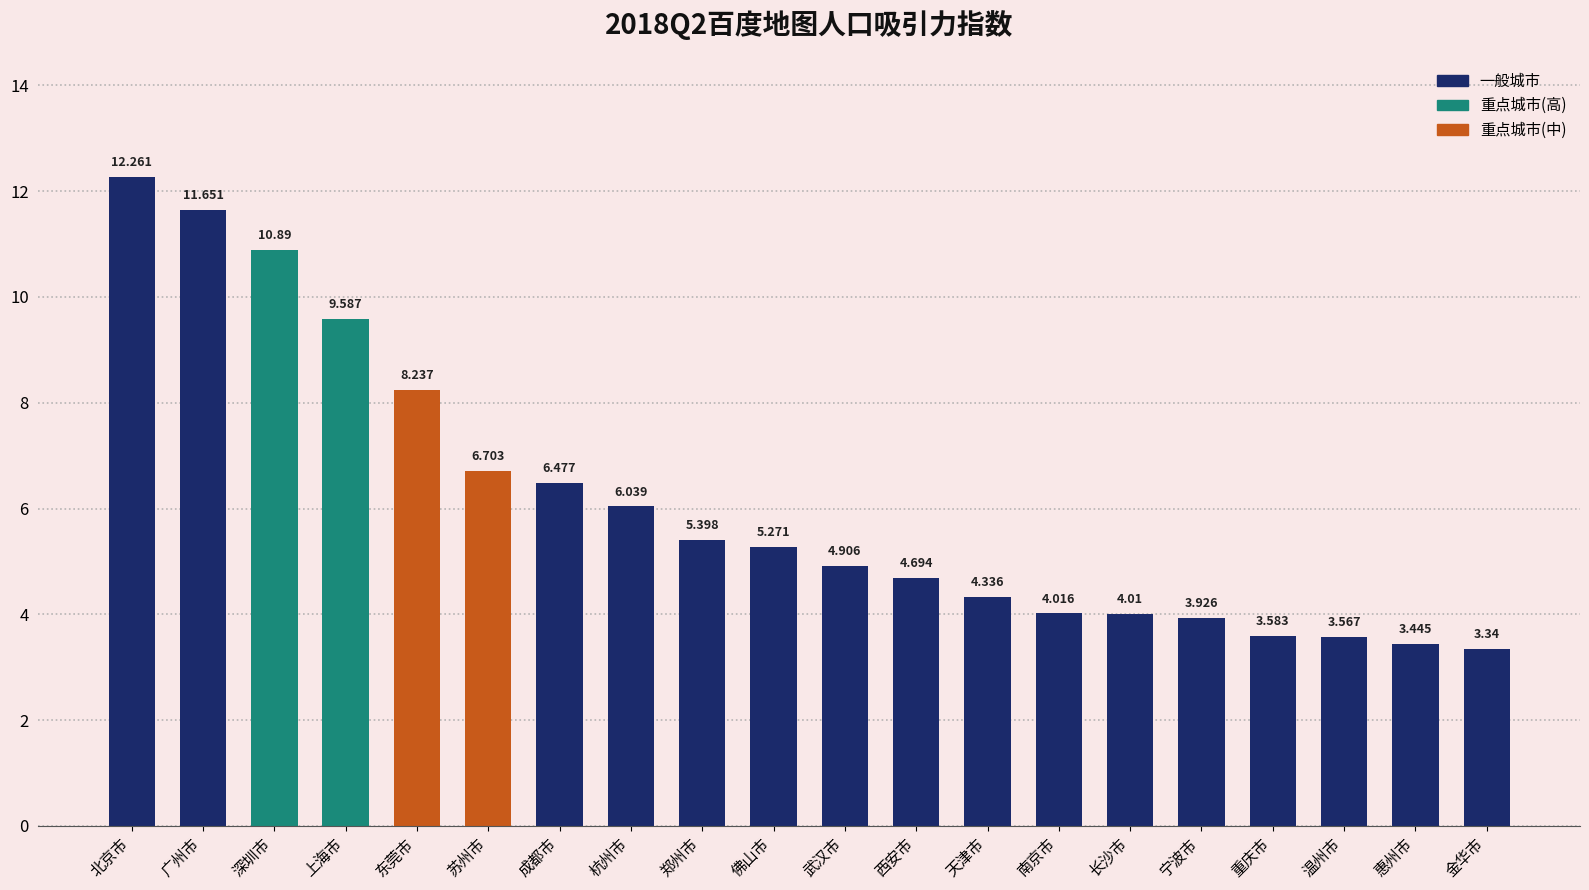

Where is the data nearest to the value 7?

苏州市